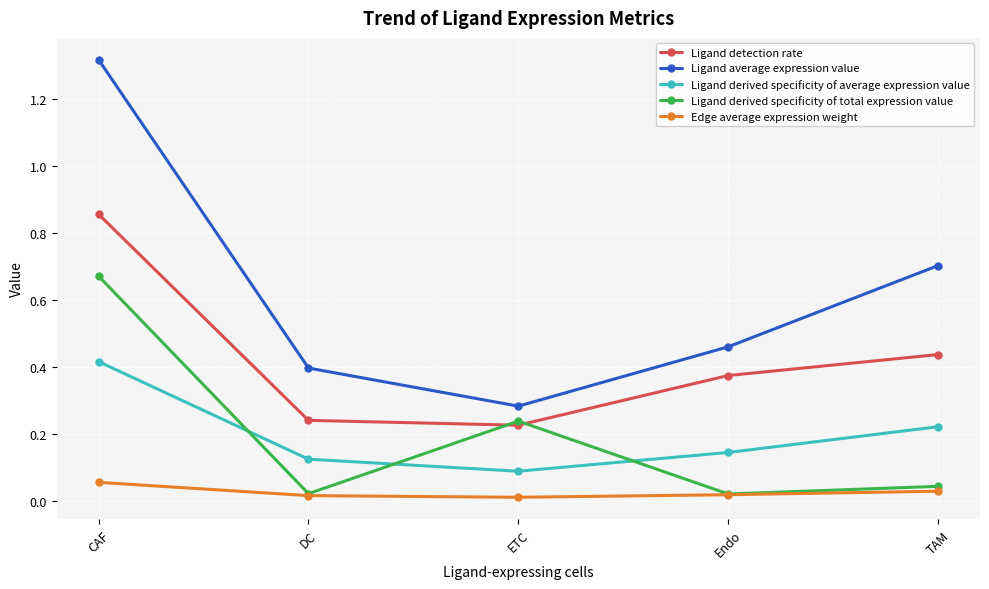

Which series changed the most between CAF and ETC?

Ligand average expression value